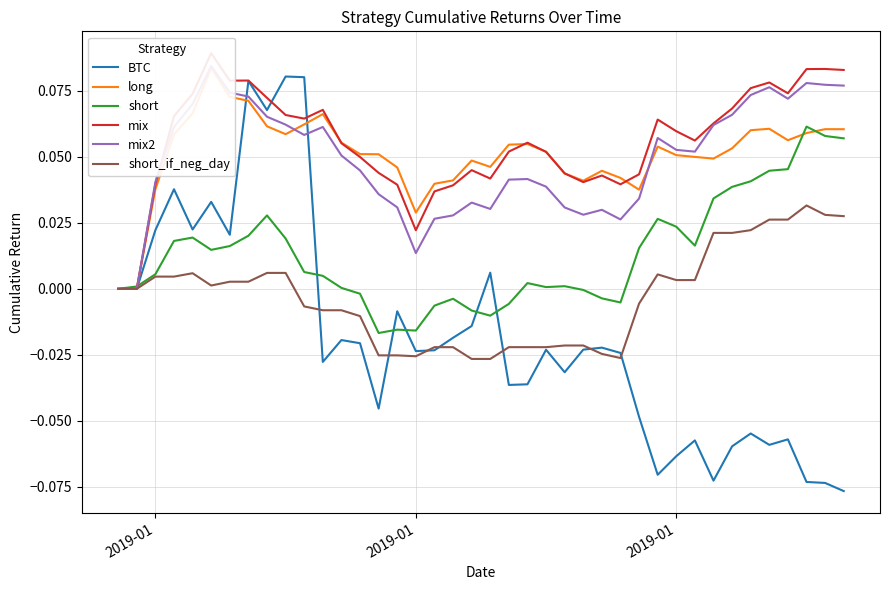

At which label is BTC closest to 0?

2019-01